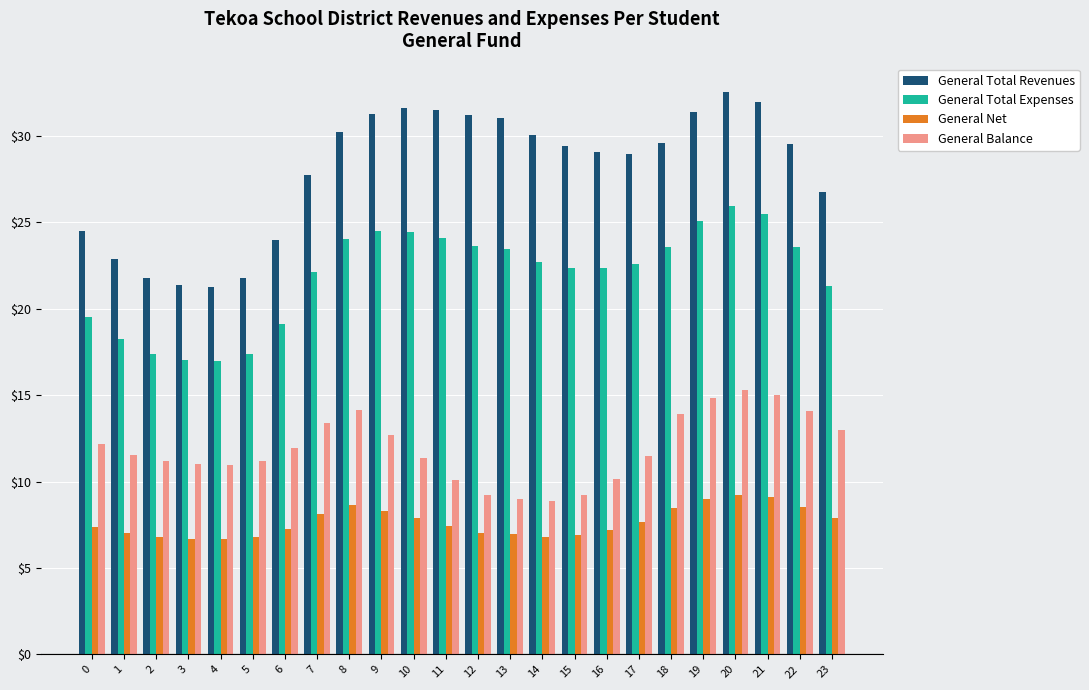

Which series has the largest total across all categories?

General Total Revenues